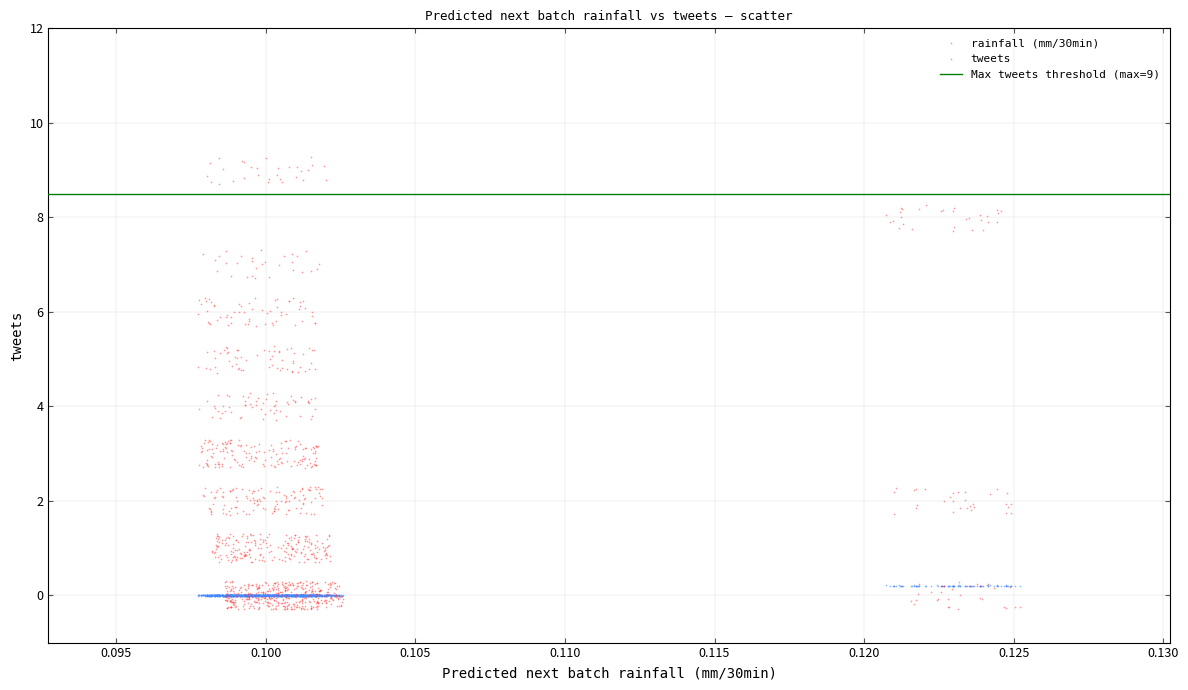

Which series has the largest Y range (max minus min)?

tweets